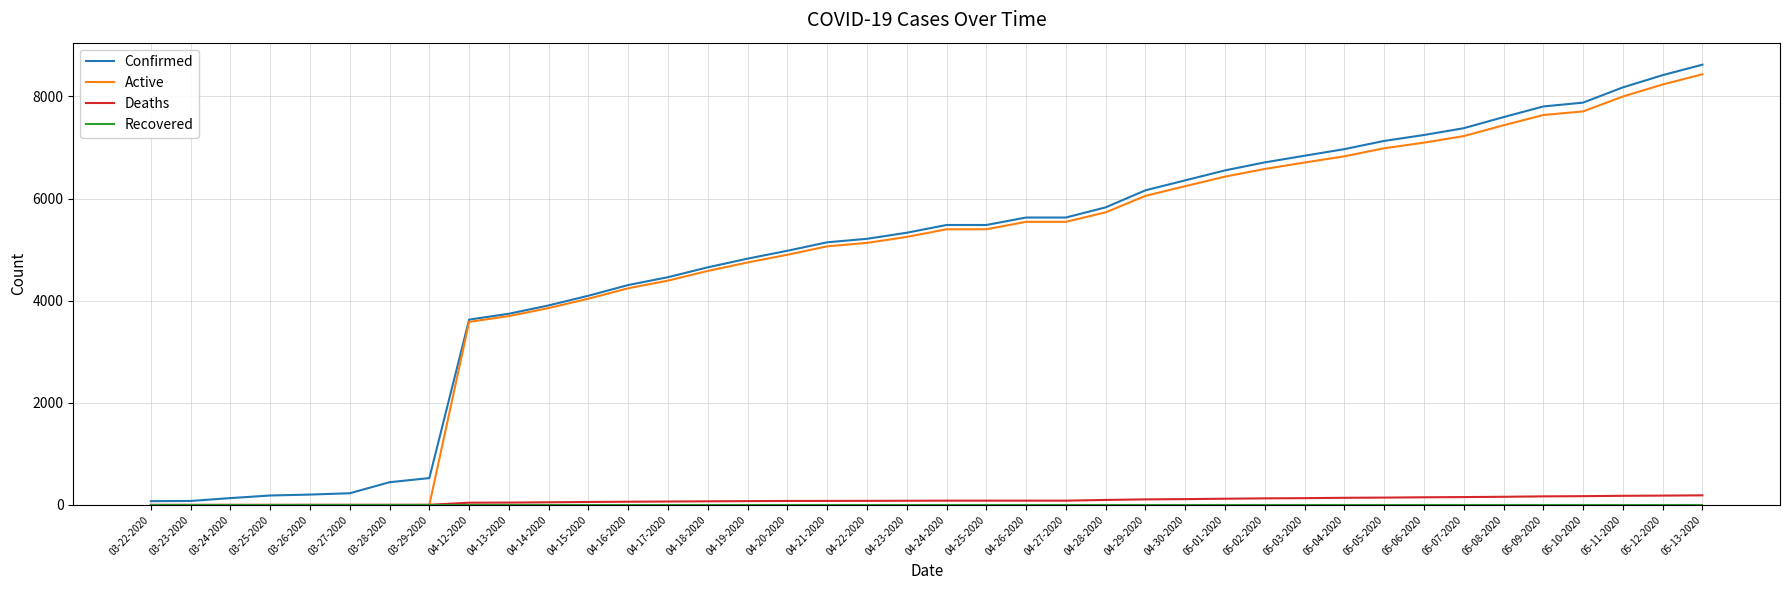

What is the sum of all Confirmed values?

194019